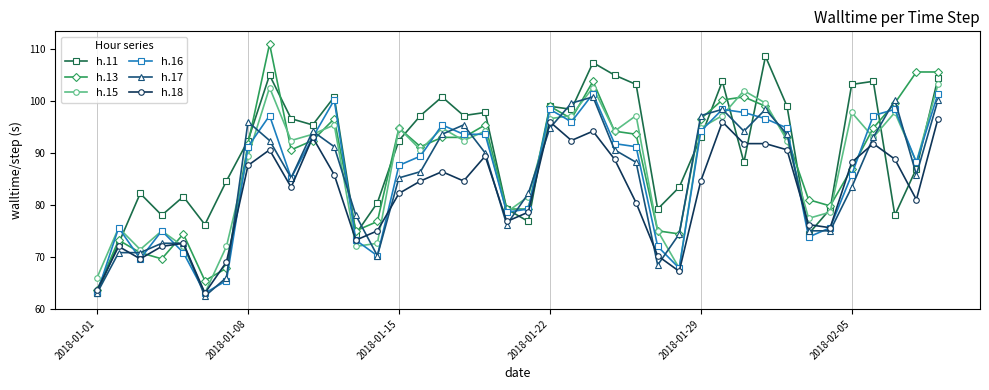

What is the smallest value displayed?

62.4